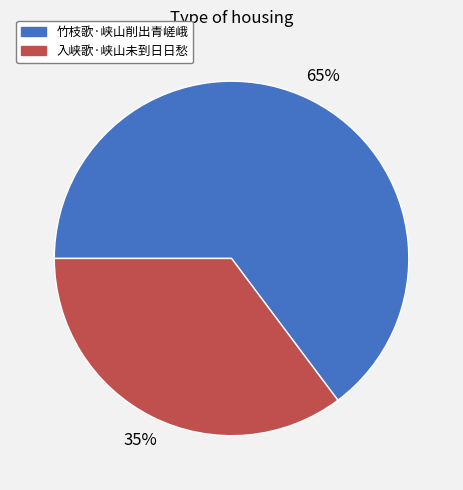

Combined, do 入峡歌·峡山未到日日愁 and 竹枝歌·峡山削出青嵯峨 account for over 50%?

Yes